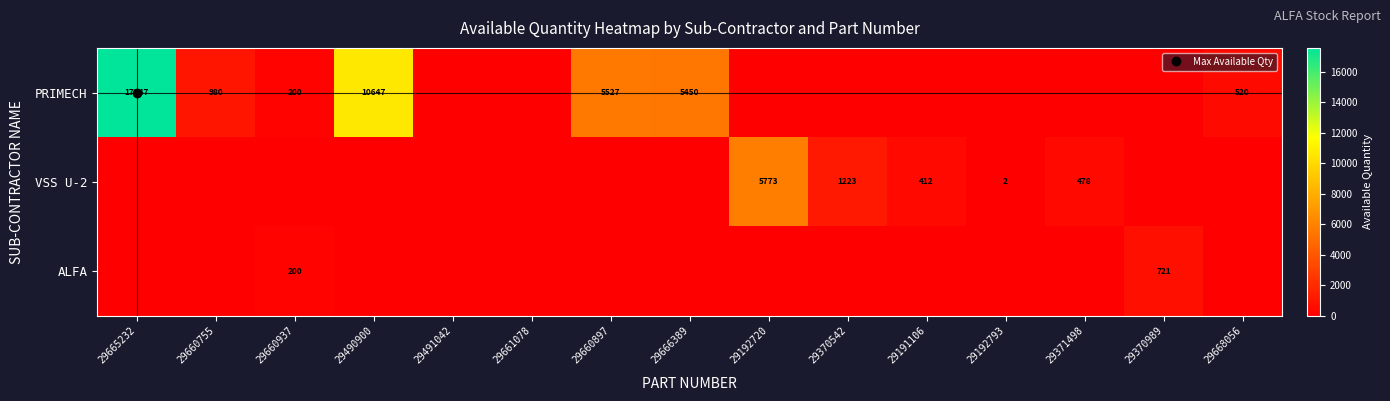

At how many categories does at least one series exceed 7456?

2